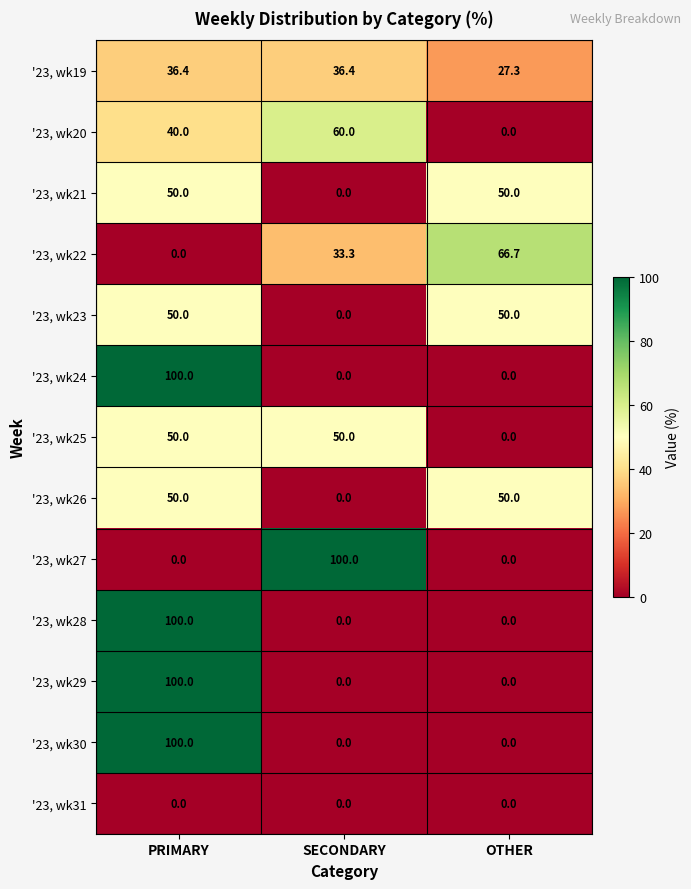

At which label does '23, wk22 reach its minimum?

PRIMARY